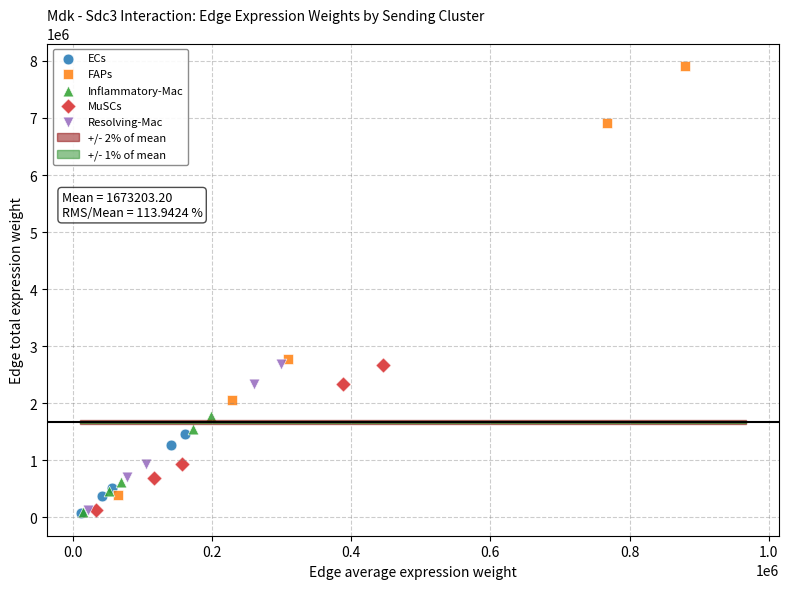

Which series reaches the maximum Y coordinate?

FAPs